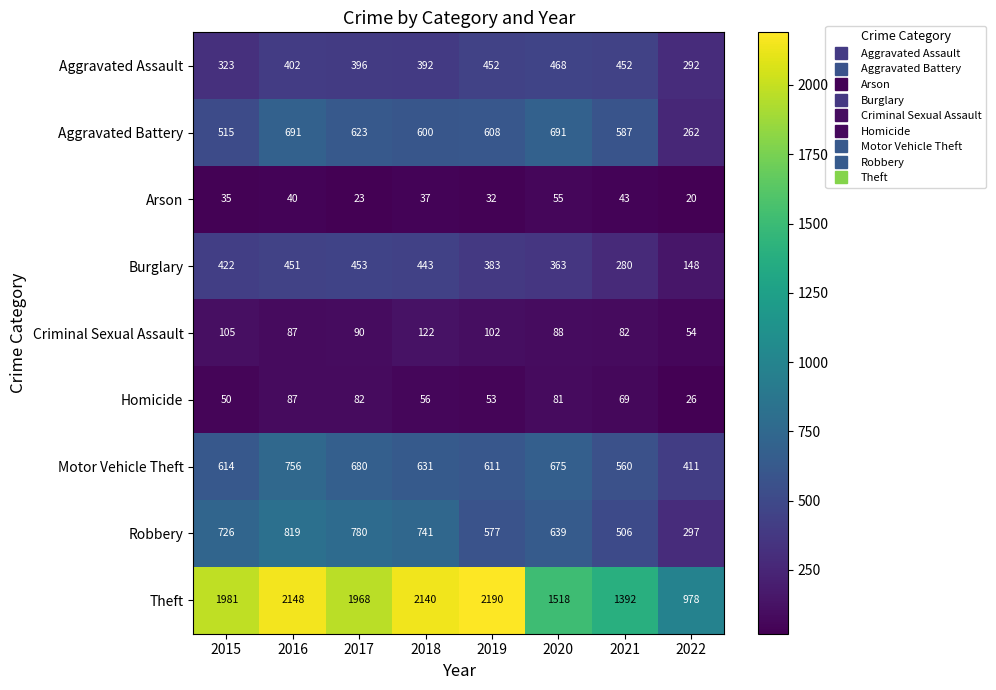

What is the difference between the highest and lowest values at 2021?

1349